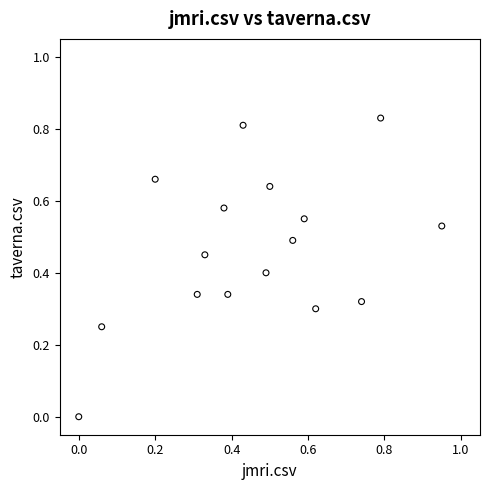

What is the range of X values (max minus min)?

0.9